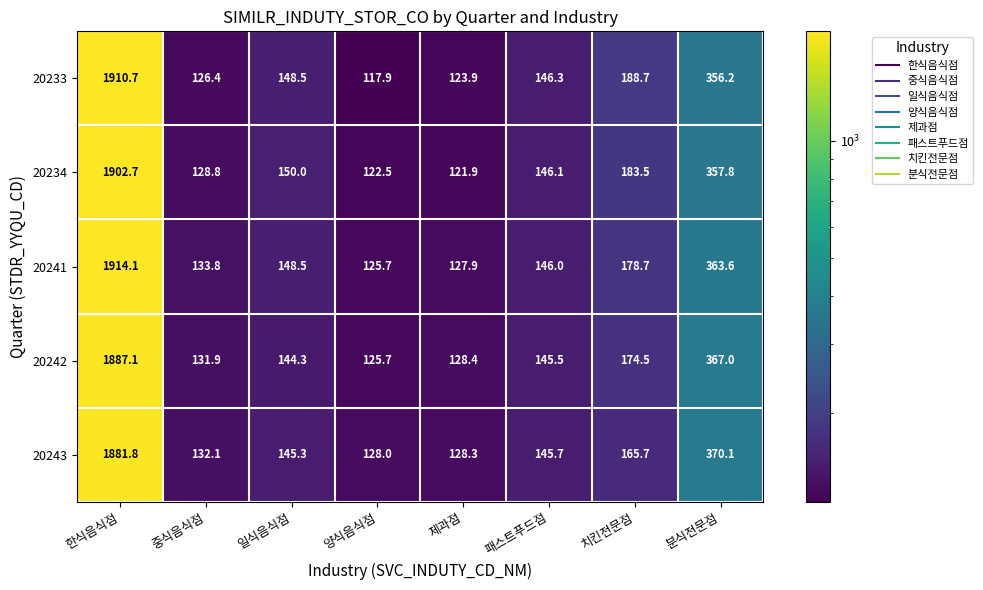

What is the minimum value shown in the chart?

117.9